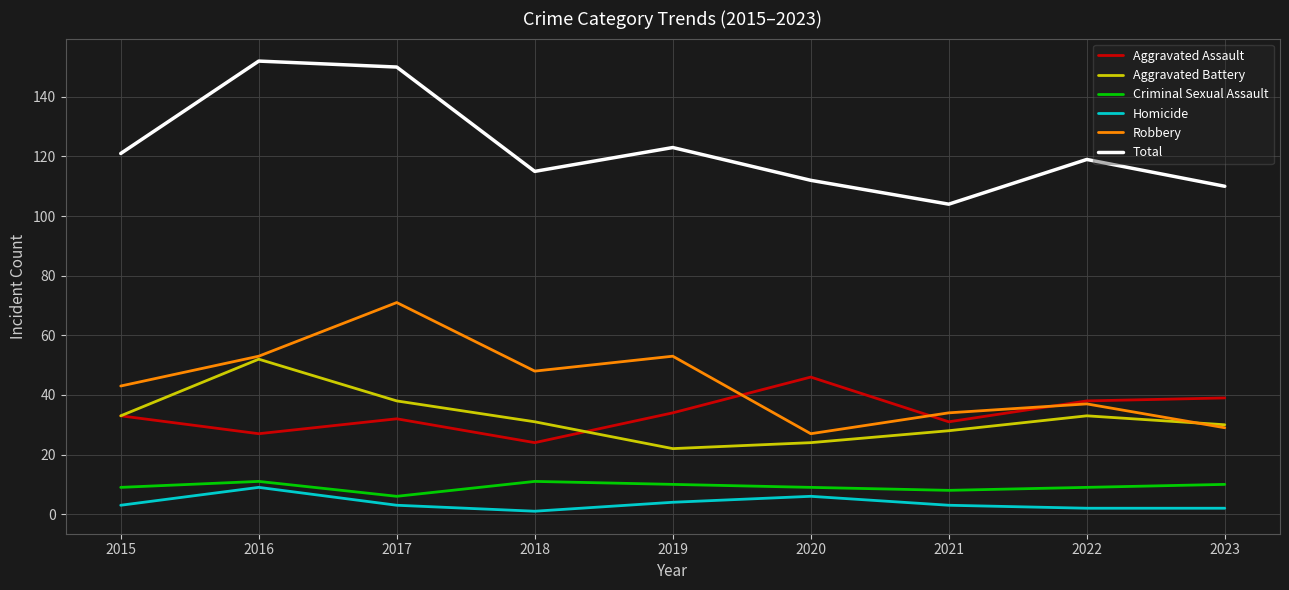

True or false: Homicide has more than 1 points higher than both neighbors.

True